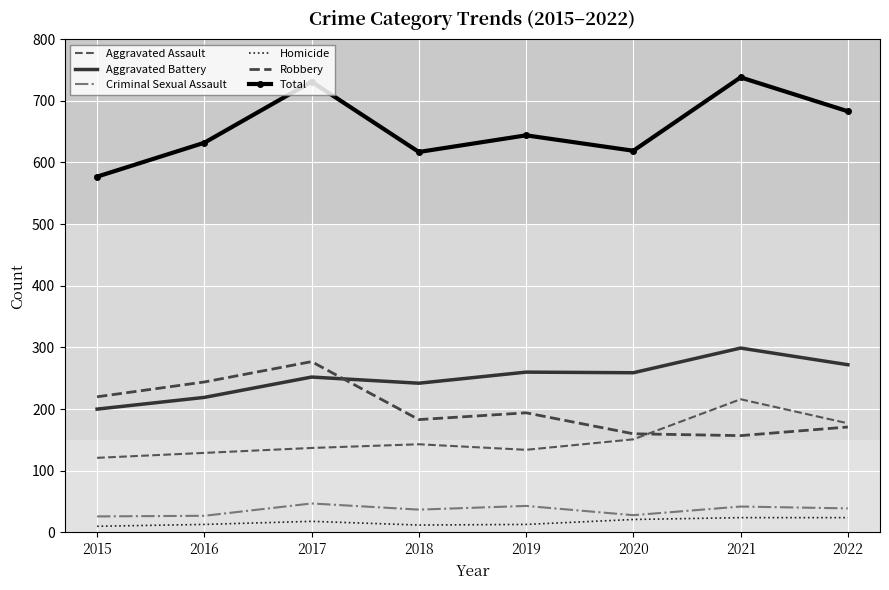

Reading left to right, transcribe all the data shown in this chart.

Aggravated Assault: 2015=121	2016=129	2017=137	2018=143	2019=134	2020=151	2021=216	2022=177
Aggravated Battery: 2015=200	2016=219	2017=252	2018=242	2019=260	2020=259	2021=299	2022=272
Criminal Sexual Assault: 2015=26	2016=27	2017=47	2018=37	2019=43	2020=28	2021=42	2022=39
Homicide: 2015=10	2016=13	2017=18	2018=12	2019=13	2020=21	2021=24	2022=24
Robbery: 2015=220	2016=244	2017=277	2018=183	2019=194	2020=160	2021=157	2022=171
Total: 2015=577	2016=632	2017=731	2018=617	2019=644	2020=619	2021=738	2022=683